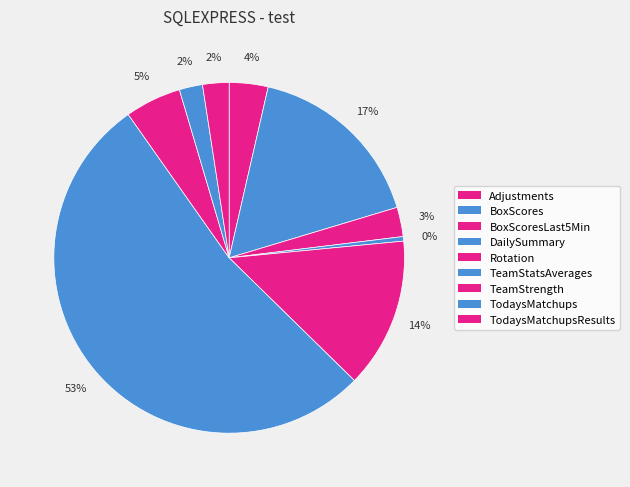

How many segments does this pie chart have?

9